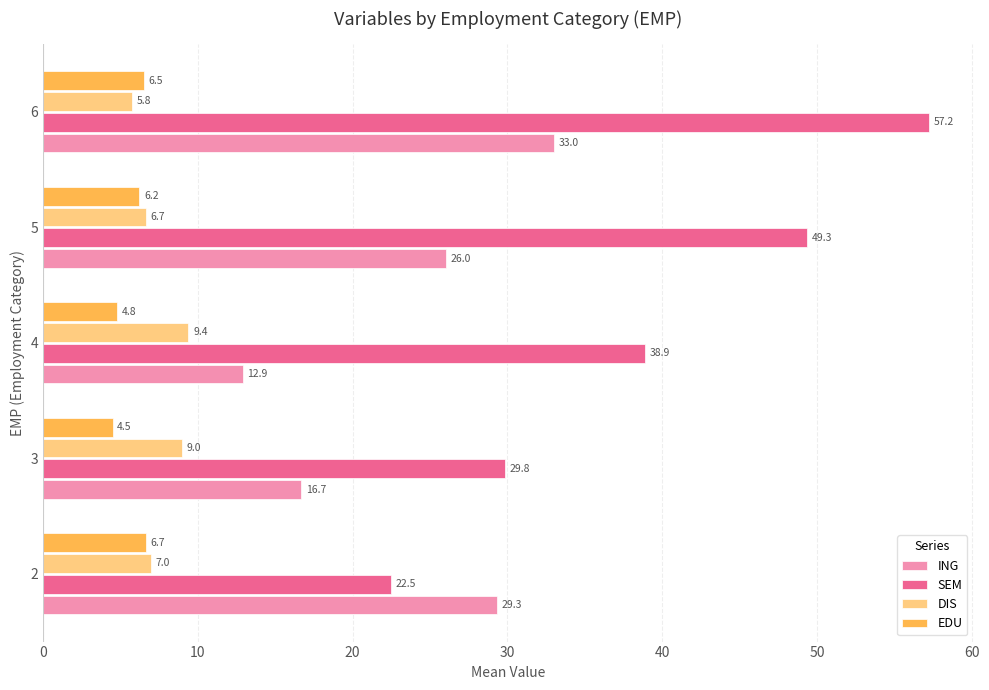

The value of DIS at 3 is 9.0. True or false?

True